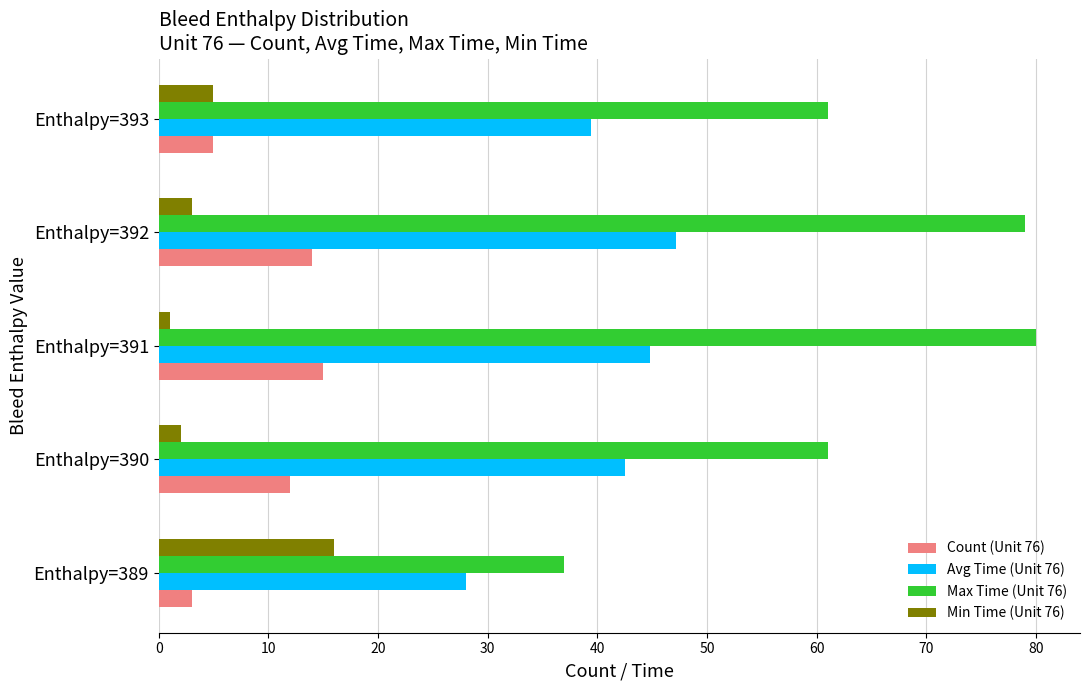

Is it true that Avg Time (Unit 76) equals 59.9 at Enthalpy=390?

False